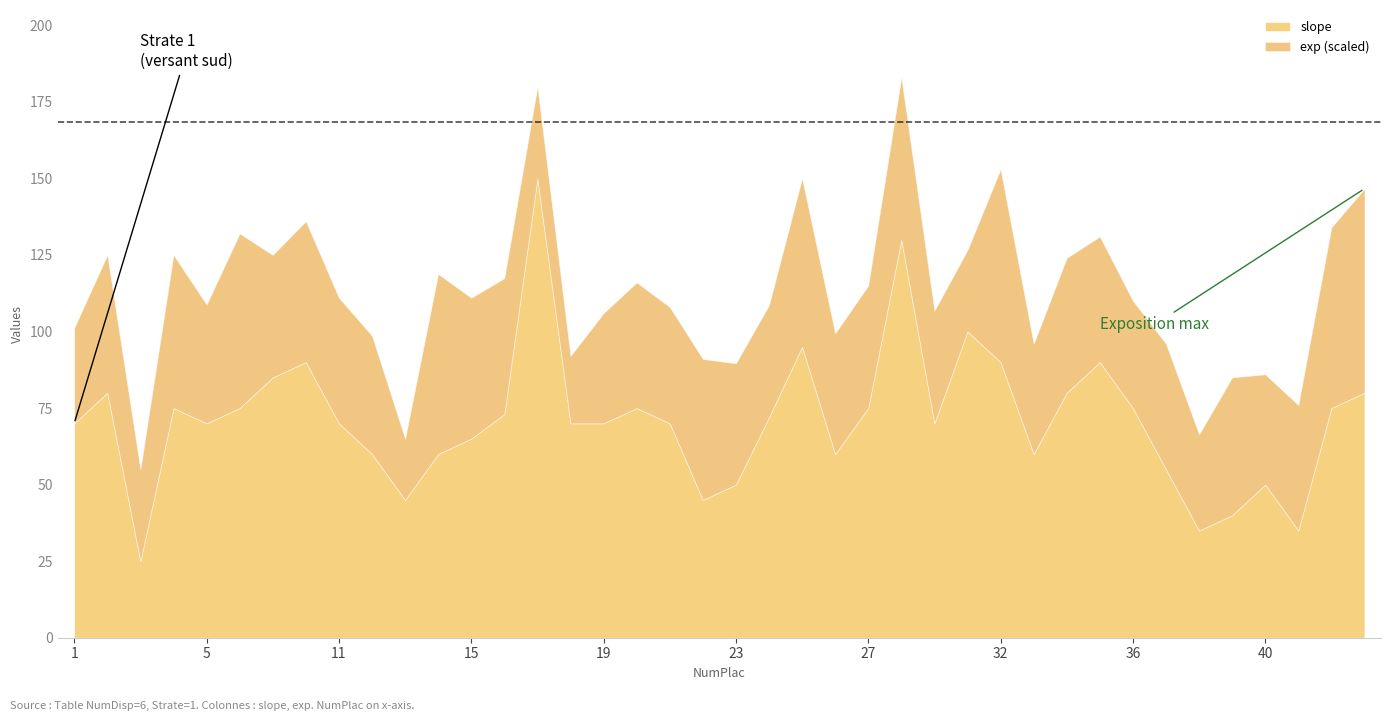

What is the highest value of the slope series?

150.0